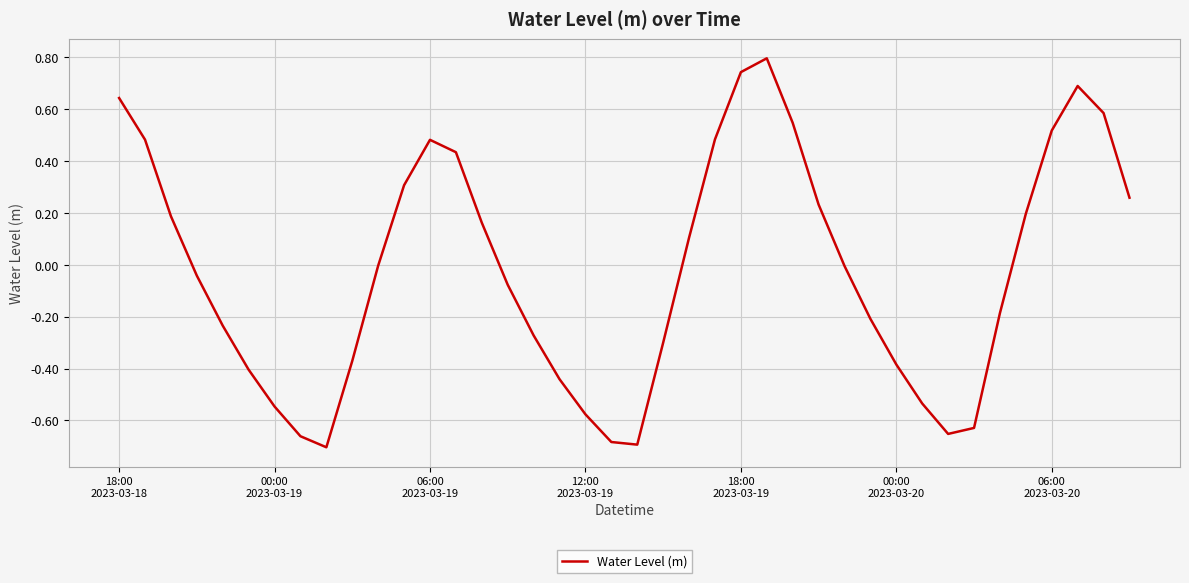

What is the difference between the maximum and minimum values?

1.5